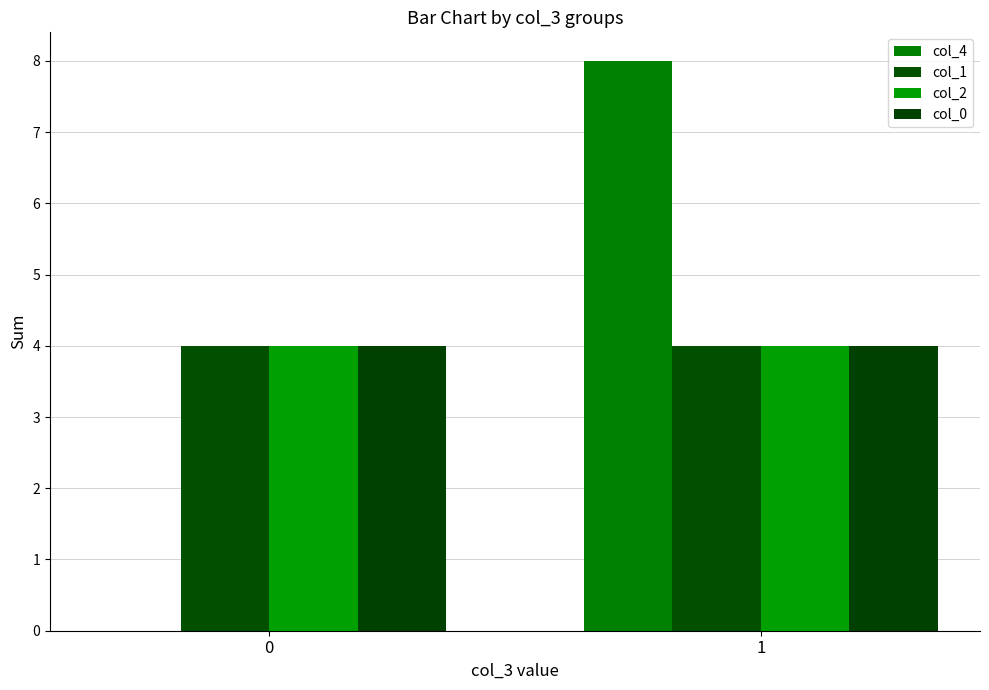

What is the lowest value of the col_1 series?

4